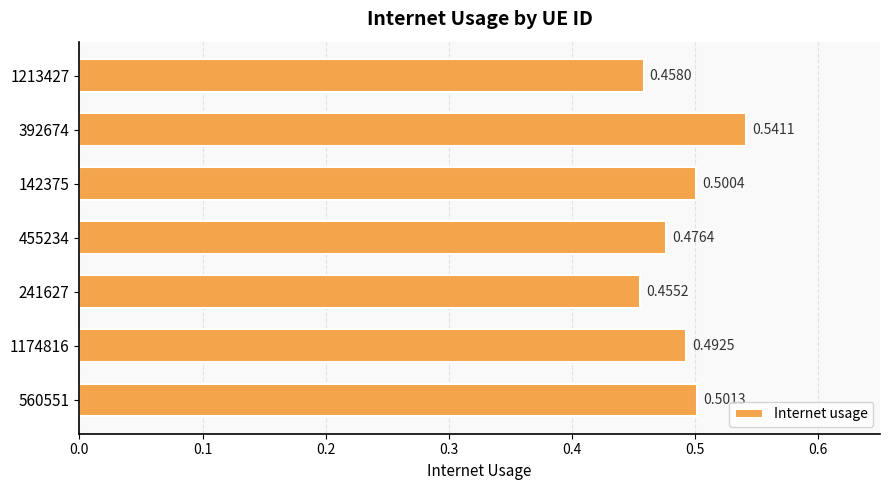

Where is the data nearest to the value 0?

241627